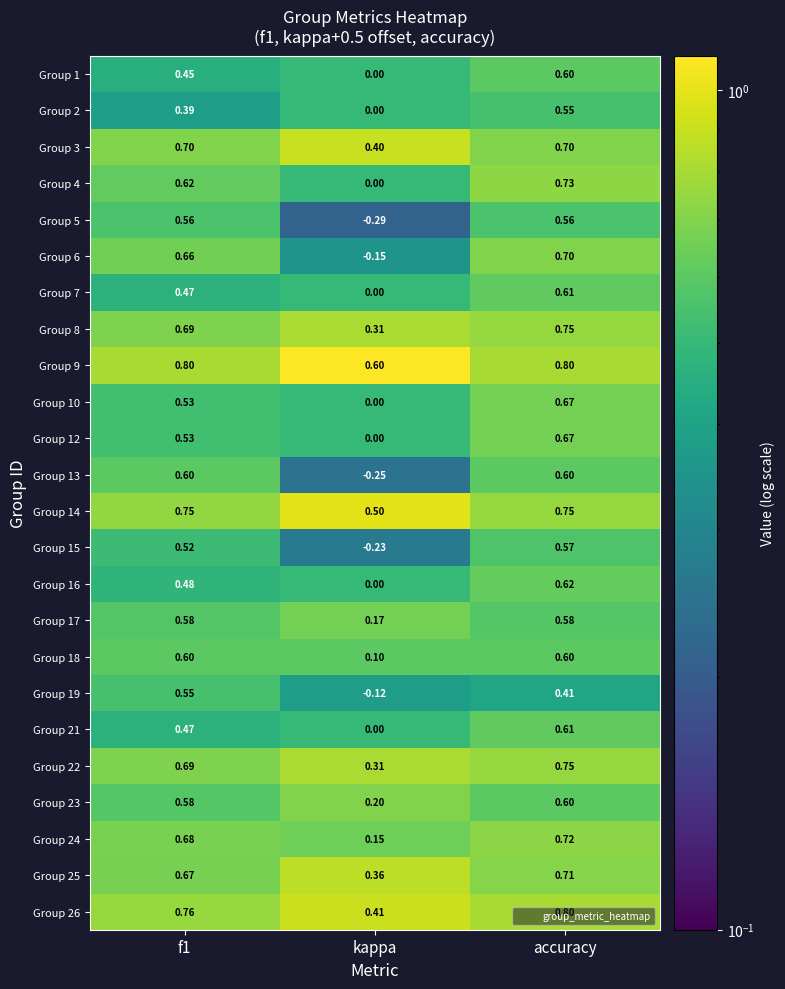

At which category is the sum across all series the highest?

accuracy